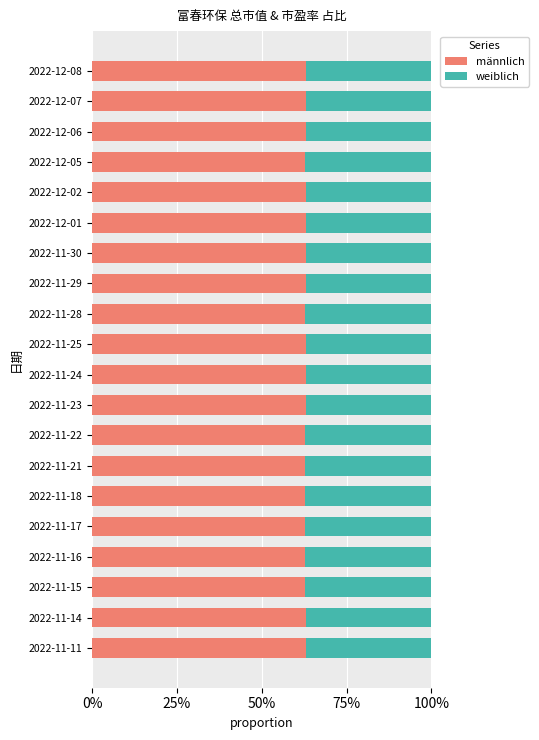

How many bars are there in each group?

2